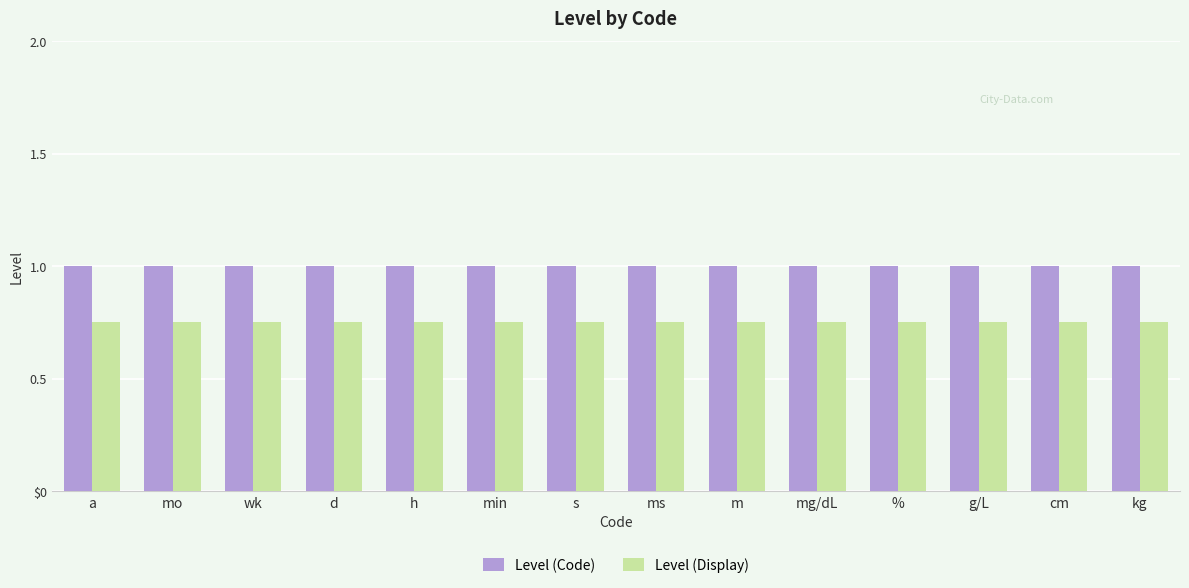

Does the chart contain stacked bars?

No